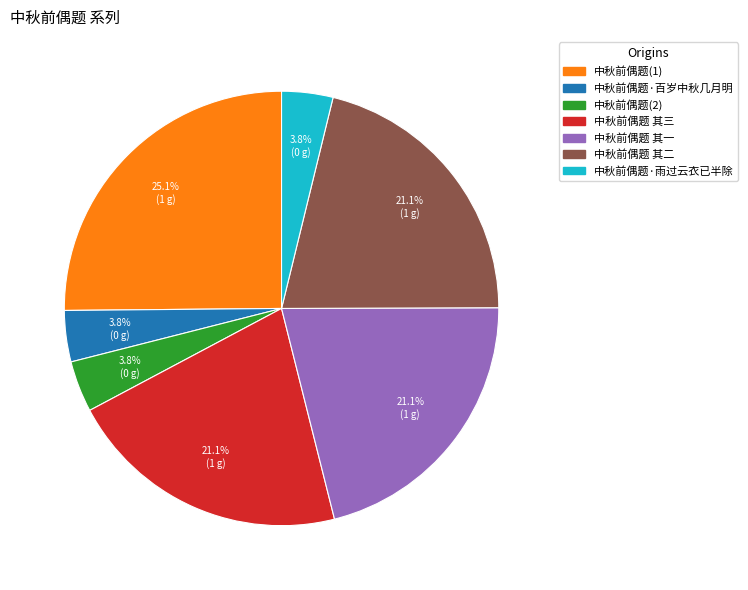

To the nearest percent, what is the difference between the largest and smallest slice percentages?

21%